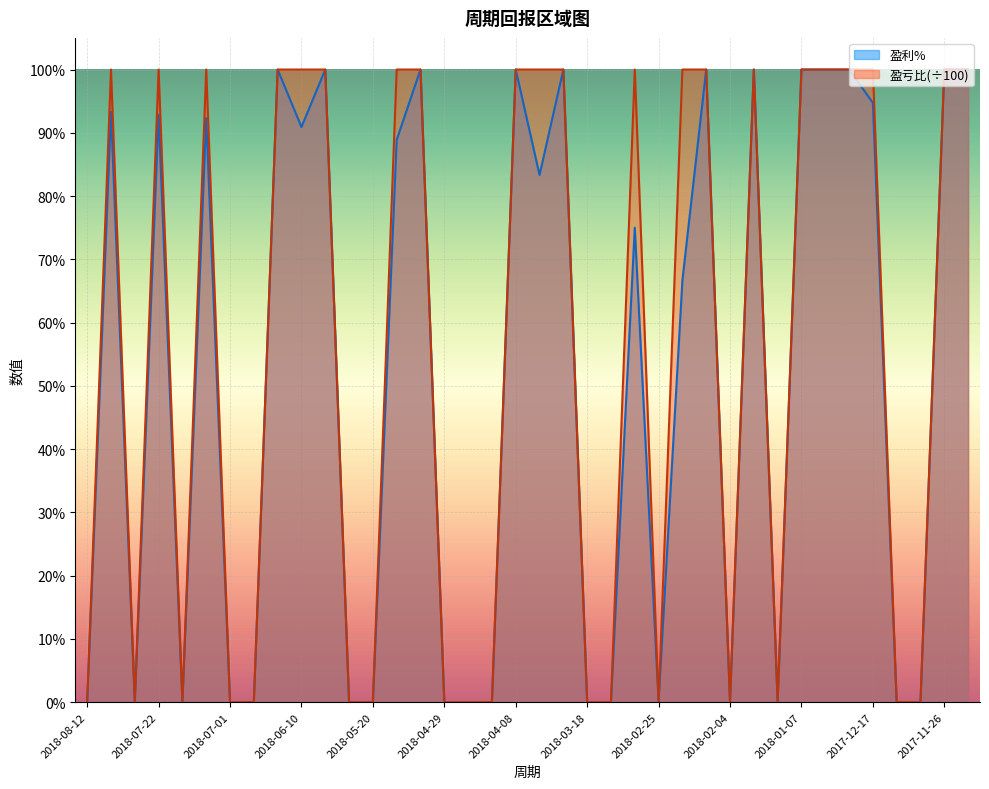

How many data points does each series have?

38